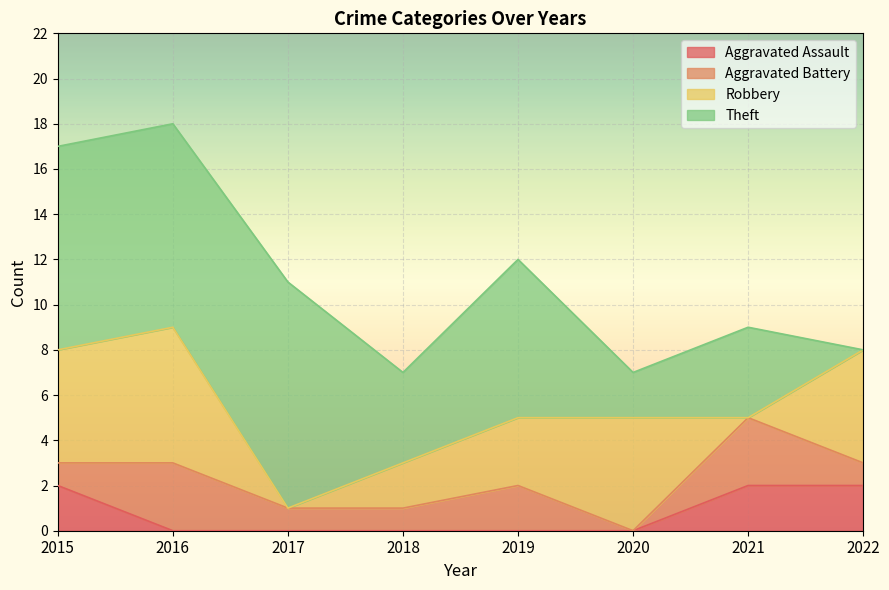

At which category does Theft reach its first local peak?

2017